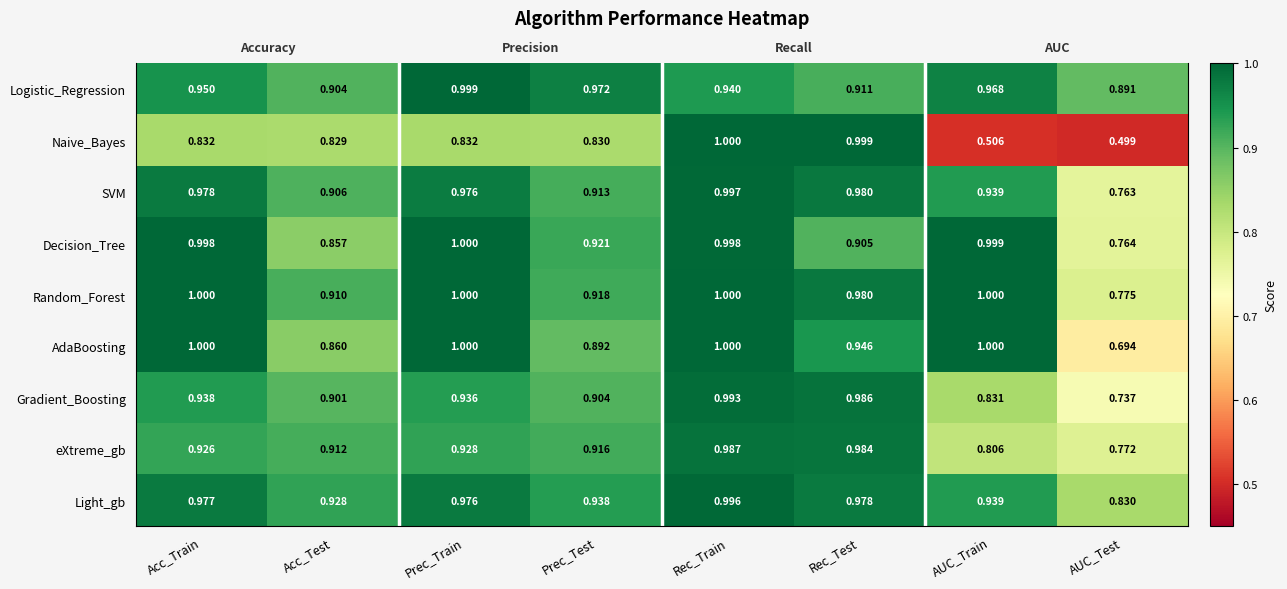

What is the average value of the Decision_Tree series?

0.9